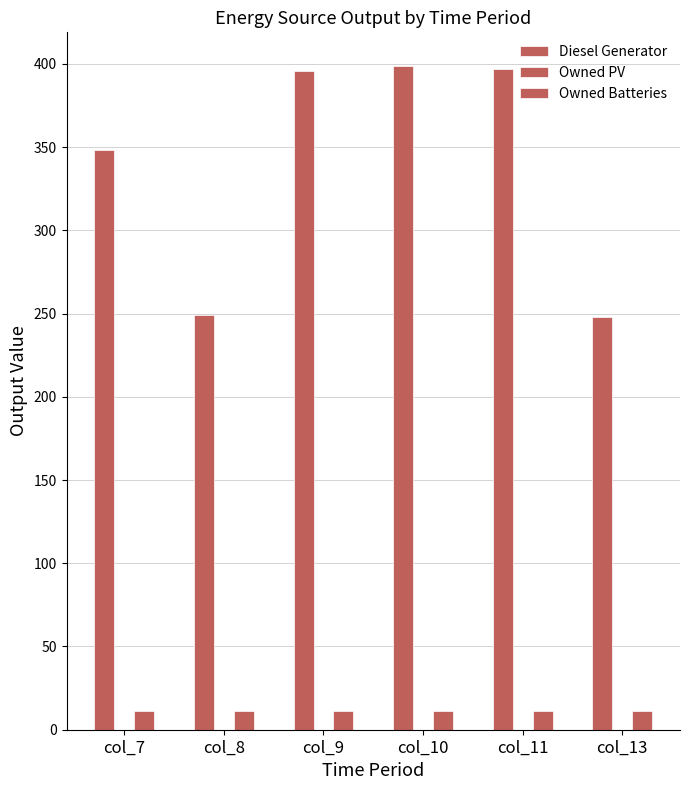

Count the number of data series in this chart.

2